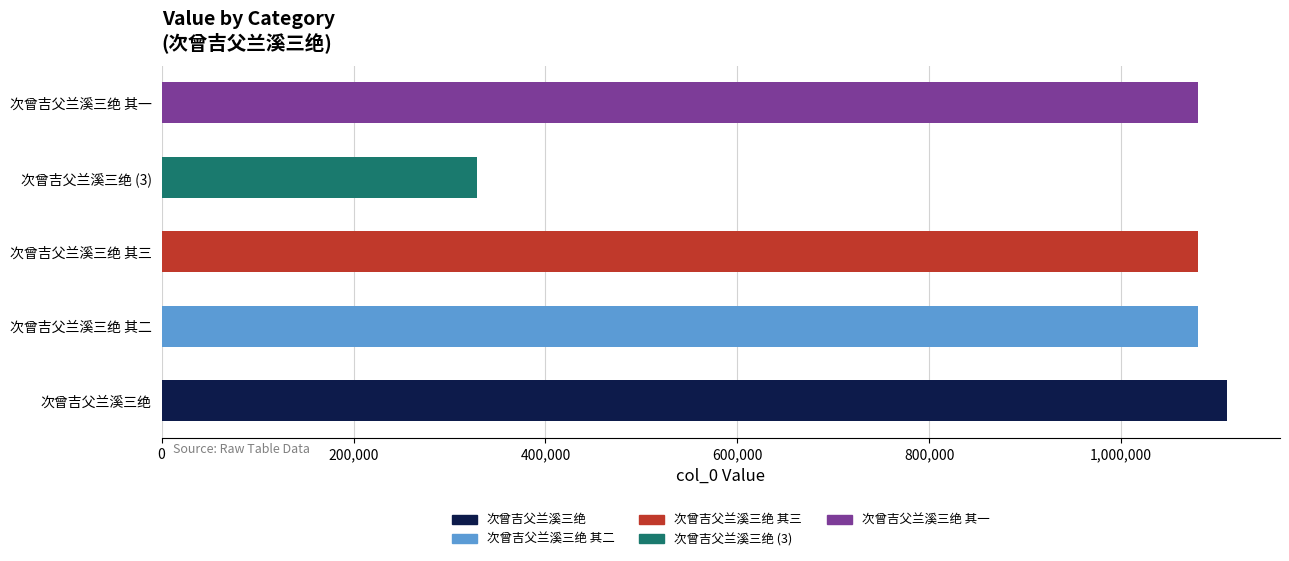

The chart shows a value of 1109988 at 次曾吉父兰溪三绝. True or false?

True